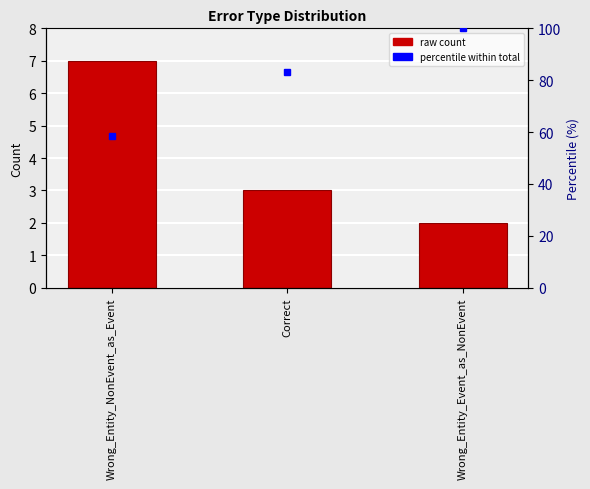

What is the difference between the second highest and minimum values?

1